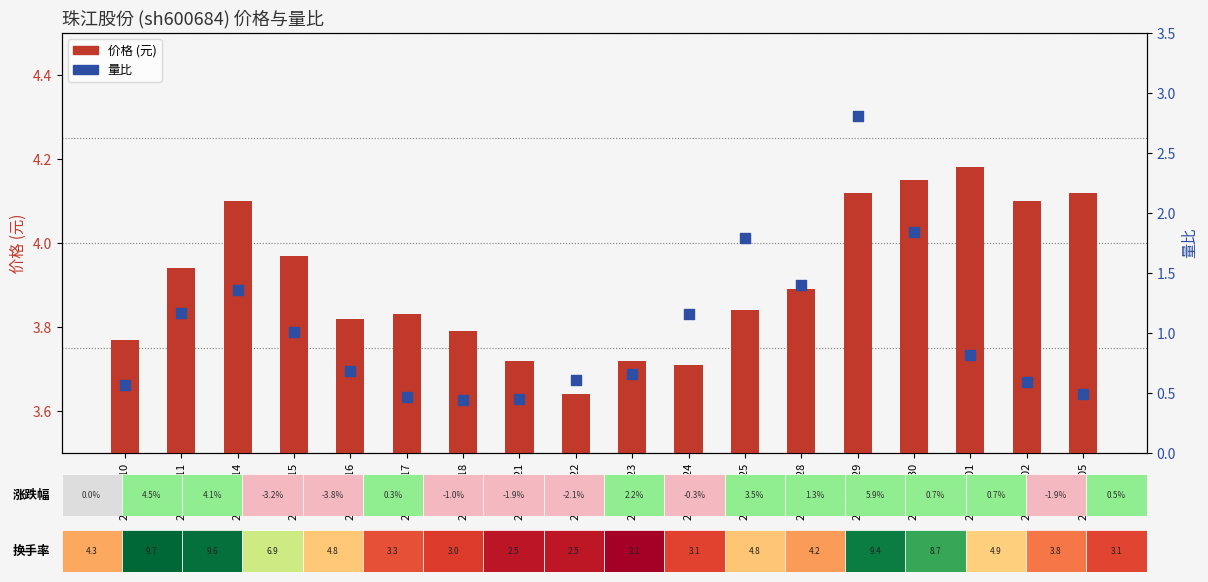

Which series reaches the maximum Y coordinate?

价格